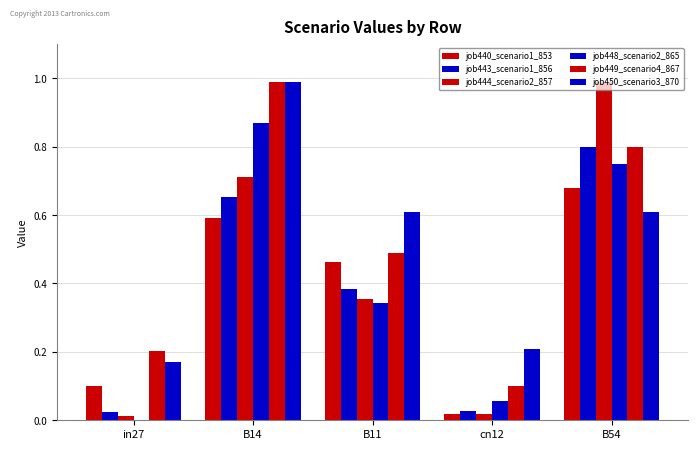

What value does the job448_scenario2_865 series have at B54?

0.7